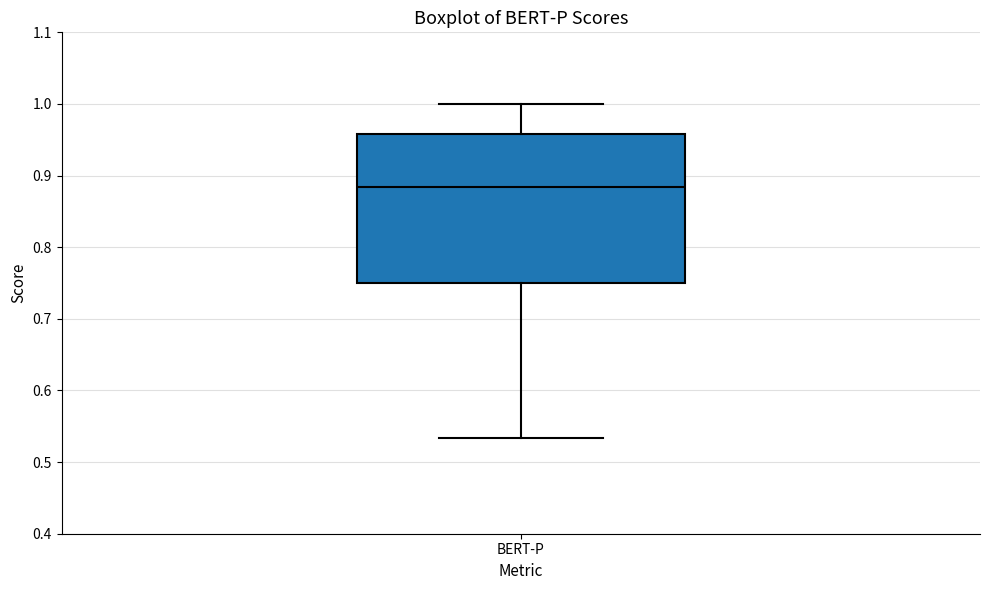

Transcribe this box plot: give where the median line is, the range the box spans, and where the two whiskers end, as read against the y-axis. The values are not printed on the chart, so give them approximately, as read against the axis.

median 0.88, box 0.75 to 0.96, whiskers 0.53 to 1.00